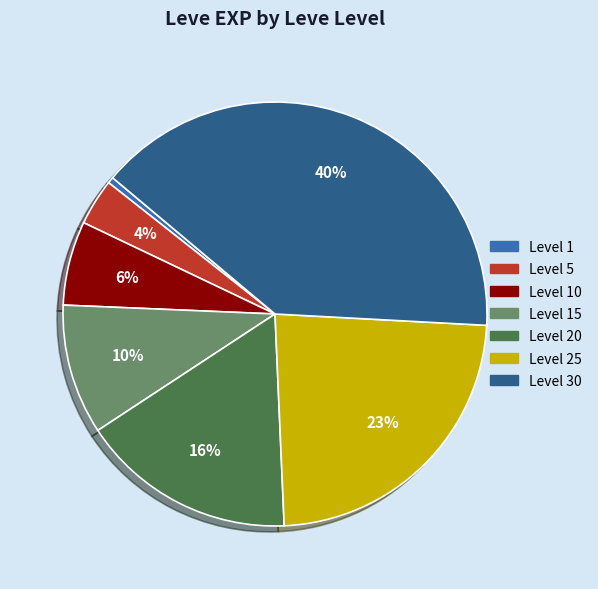

Is there any slice that represents more than half of the pie?

No